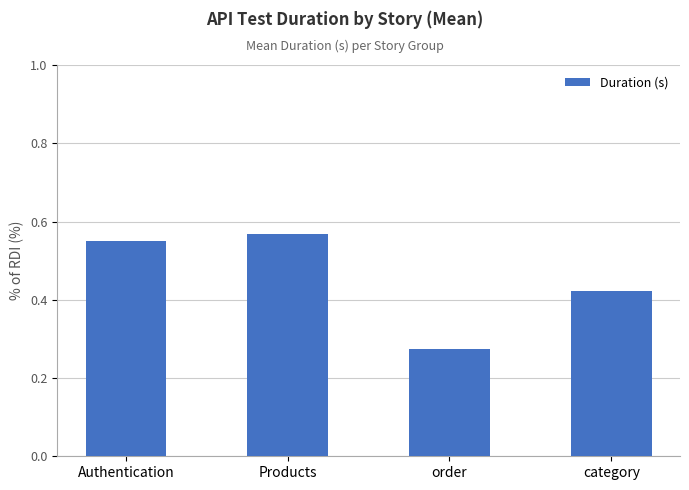

What is the label of the 4th bar from the right?

Authentication